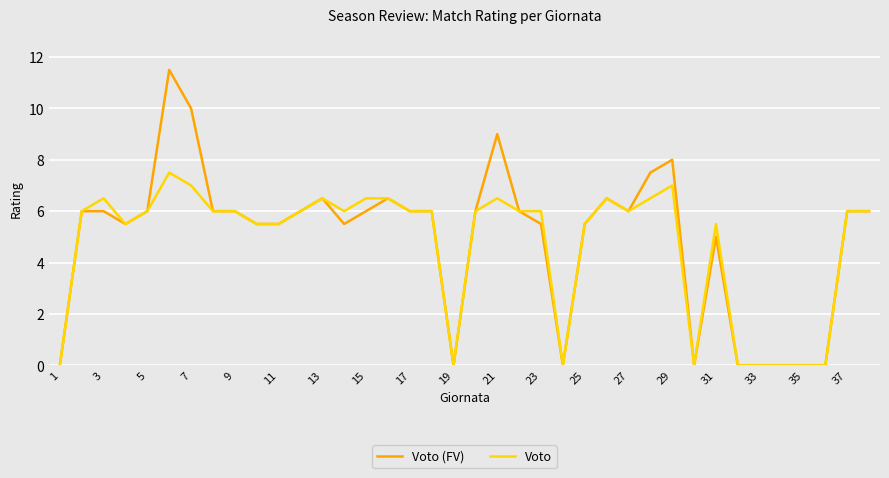

How many distinct data groups are displayed?

2